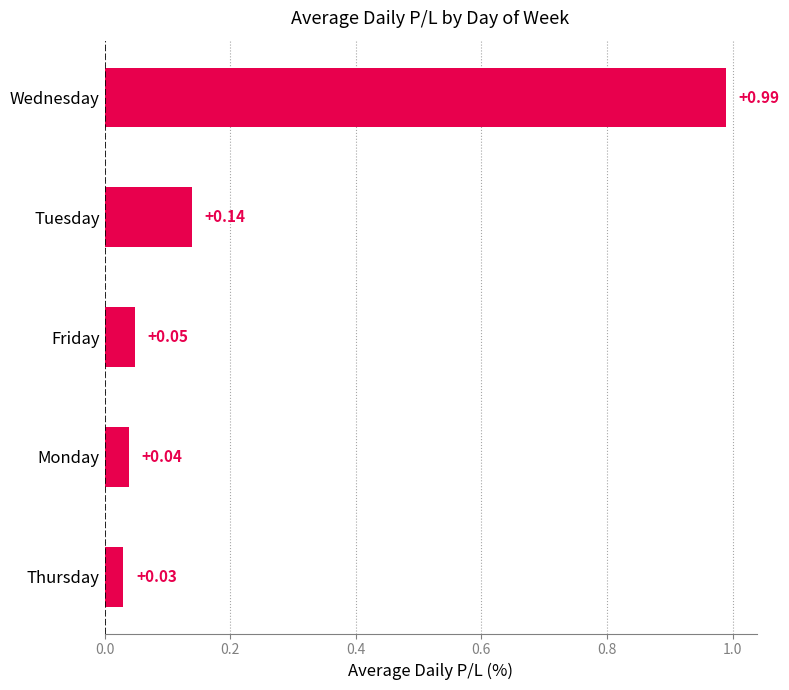

What is the change in value from Thursday to Wednesday?

+1.0